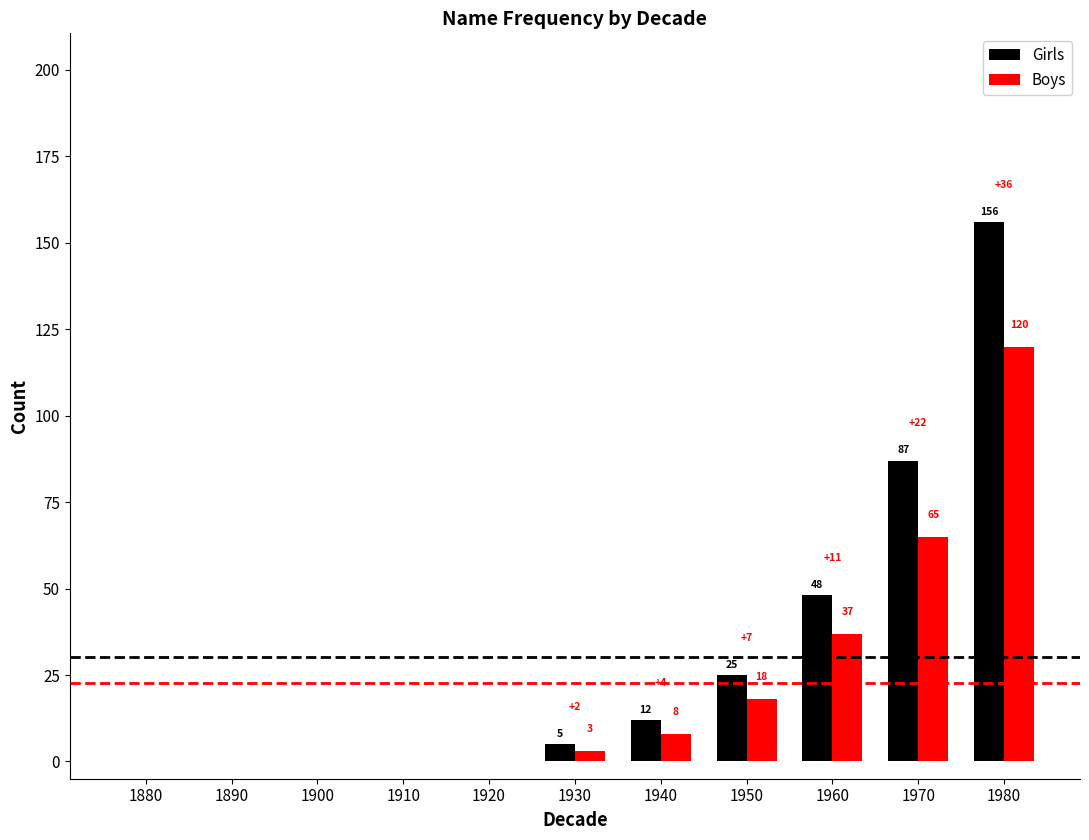

How many distinct data groups are displayed?

2